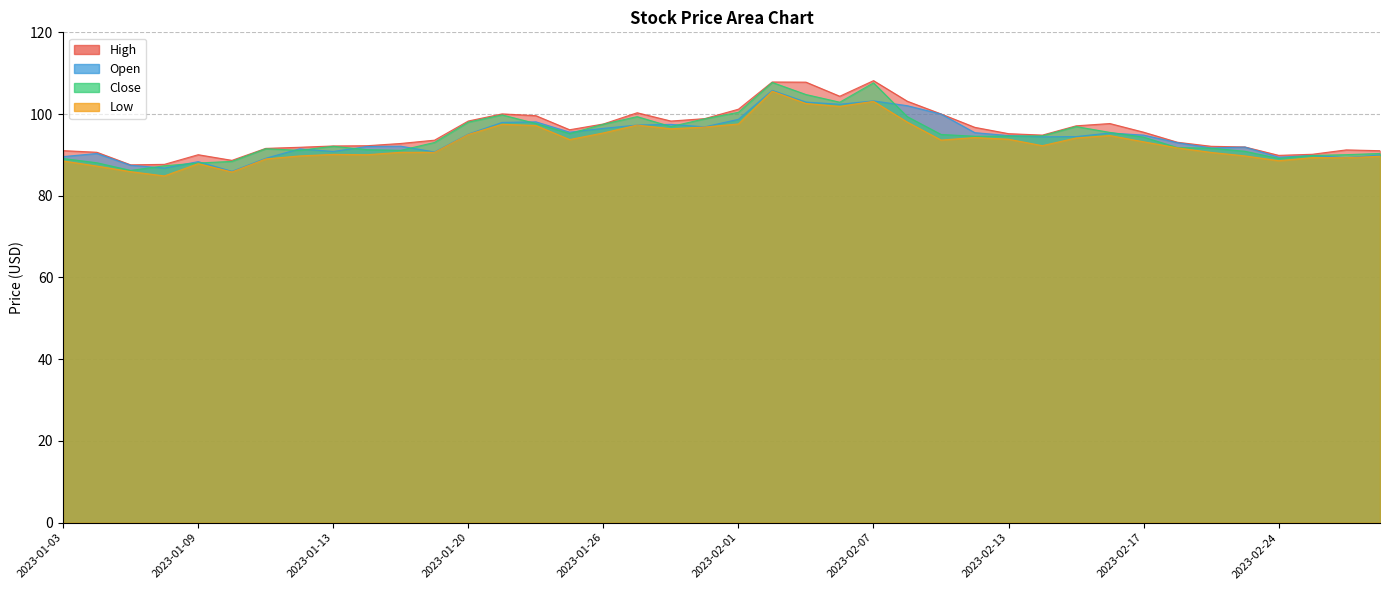

What position from the right is 2023-03-01?

1